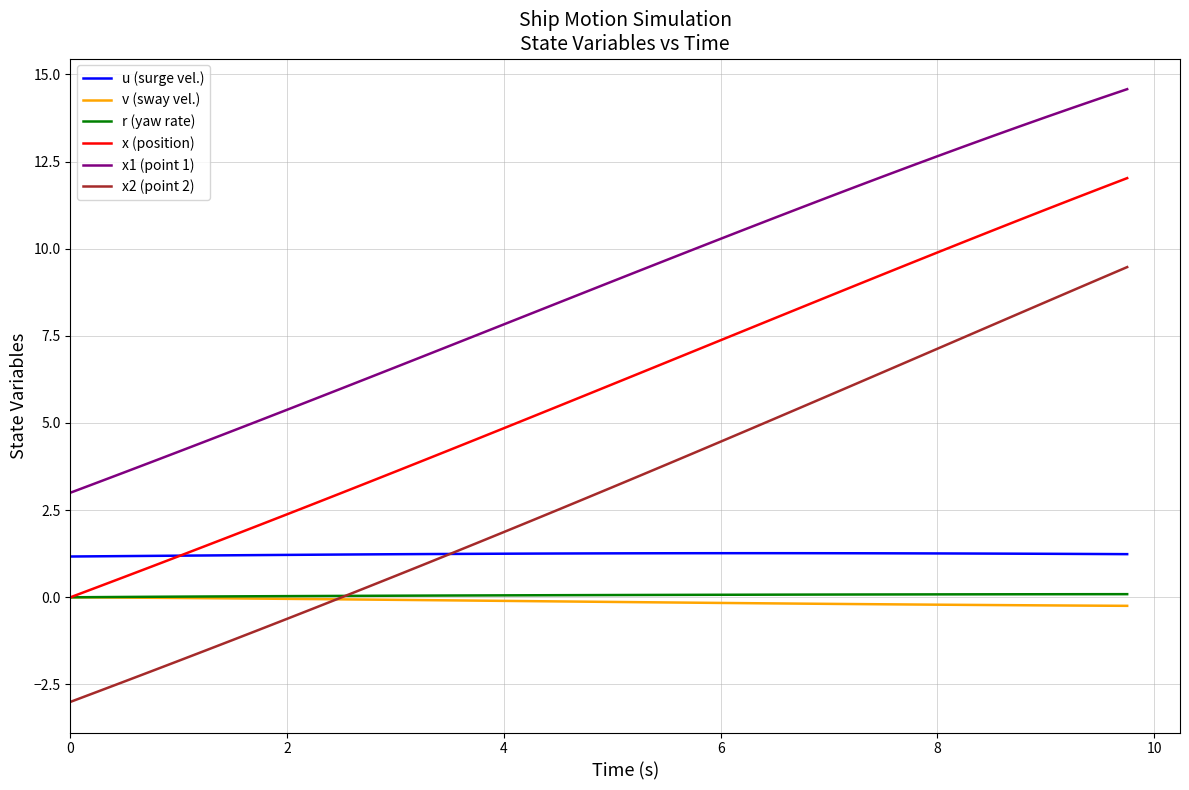

True or false: x2 (point 2) and x (position) intersect in this chart.

False